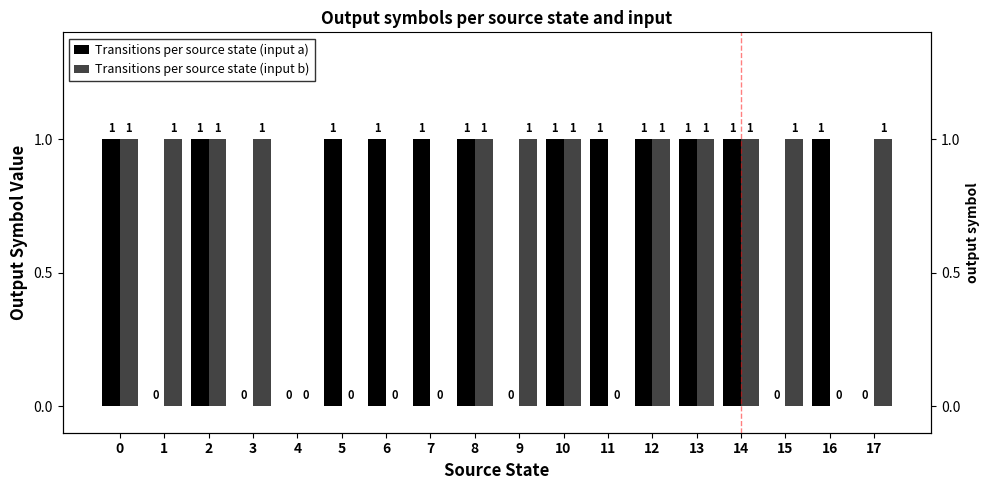

Rank the series by their maximum value, from lowest to highest.

Transitions per source state (input a), Transitions per source state (input b)